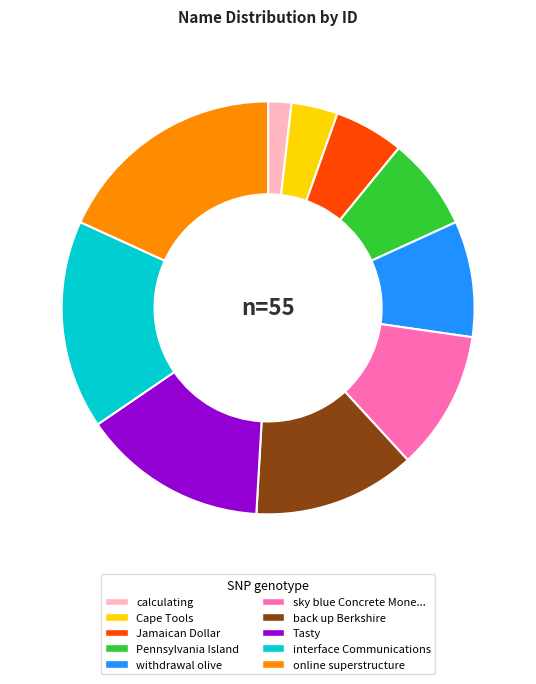

Is there a majority slice in this chart?

No